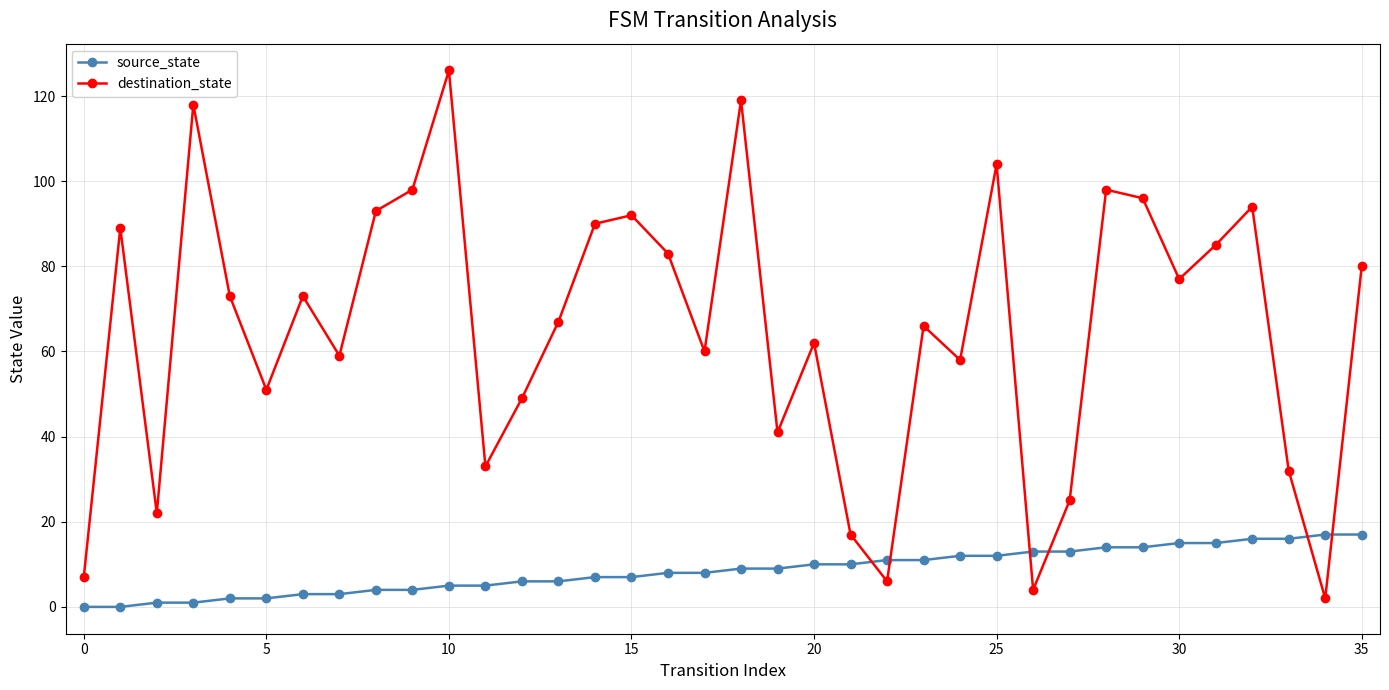

Which series has the largest total across all categories?

destination_state